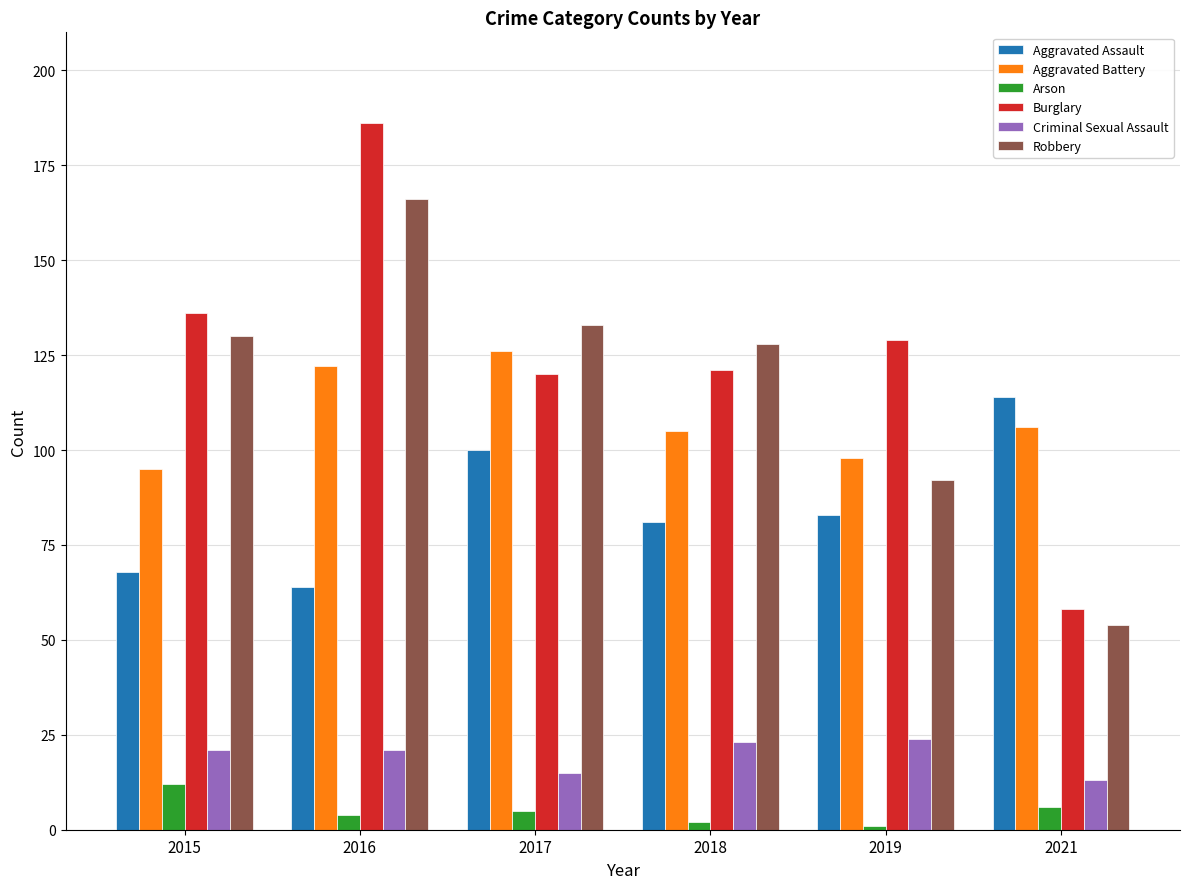

Between 2018 and 2019, which series saw the biggest shift?

Robbery